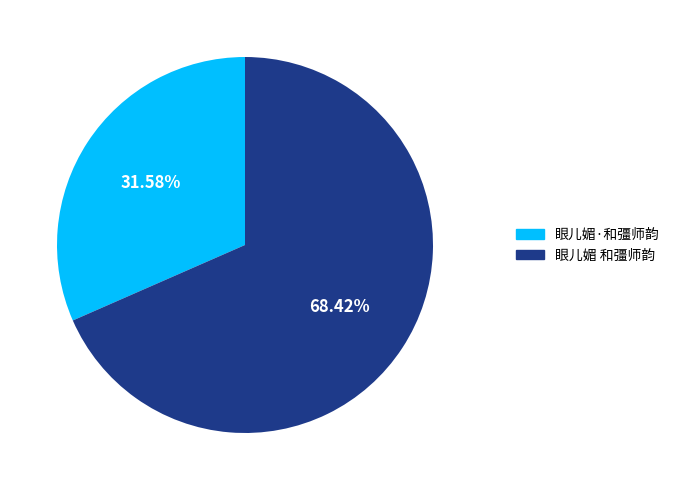

What is the ratio of the value at 眼儿媚·和彊师韵 to the value at 眼儿媚 和彊师韵?

0.5